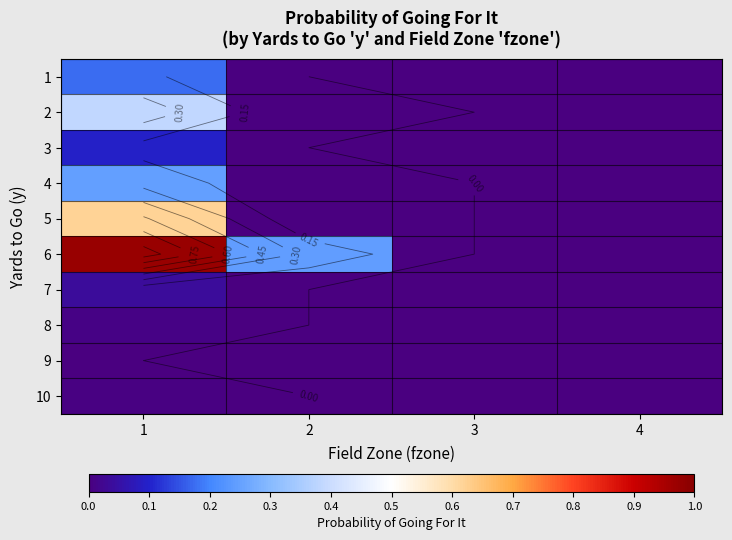

How many 1 values are between 0 and 1?

4